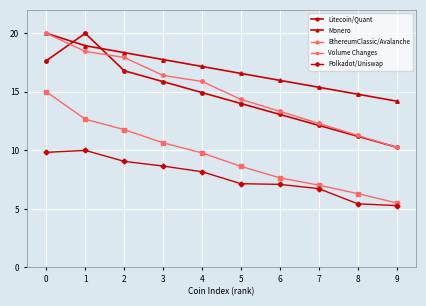

Is the value of EthereumClassic/Avalanche at 5 greater than the value of Litecoin/Quant at 6?

Yes